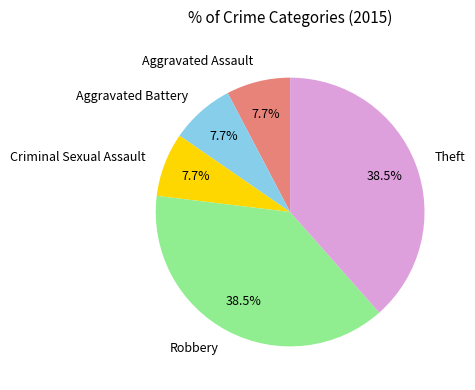

Is there a majority slice in this chart?

No